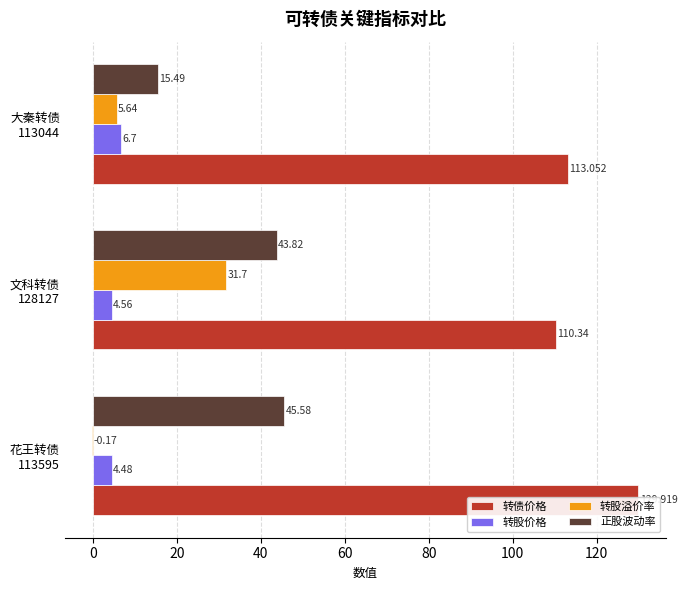

The 转股溢价率 series shows 3.5 at 20. True or false?

False